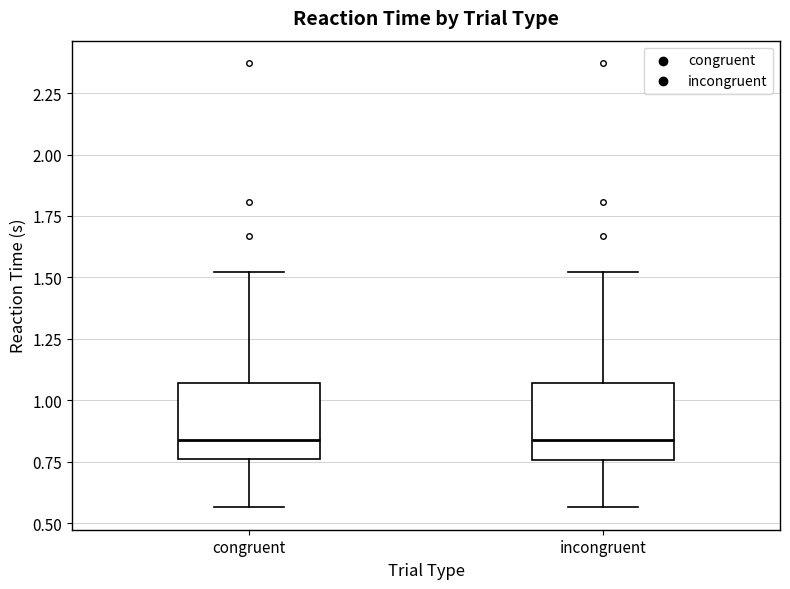

Reading left to right, read every box against the y-axis: the position of its median line, the range the box covers, and the ends of its whiskers. The values are not printed on the chart, so give them approximately, as read against the axis.

congruent: median 0.85, box 0.75 to 1.05, whiskers 0.55 to 1.50
incongruent: median 0.85, box 0.75 to 1.05, whiskers 0.55 to 1.50